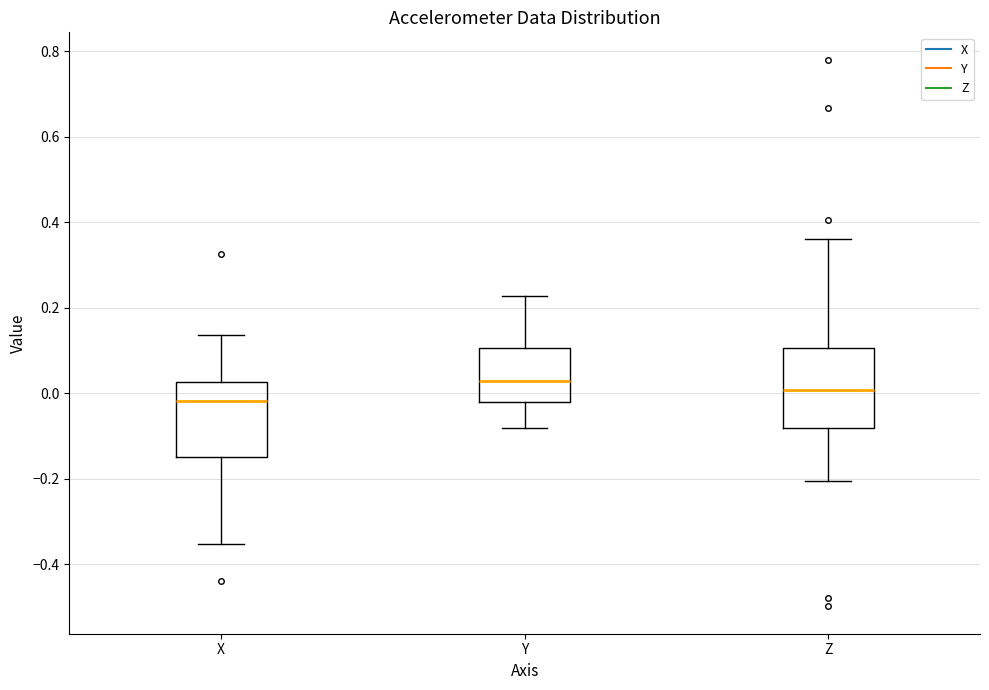

Where does the lower whisker of the box for X end on the y-axis? The values are not printed on the chart, so give them approximately, as read against the axis.

-0.36